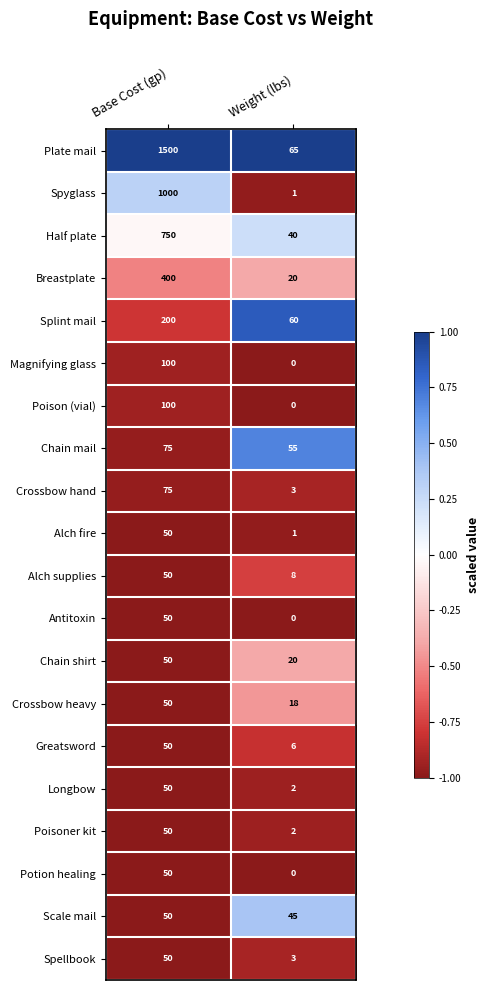

Is it true that Chain mail equals 75 at Base Cost (gp)?

True